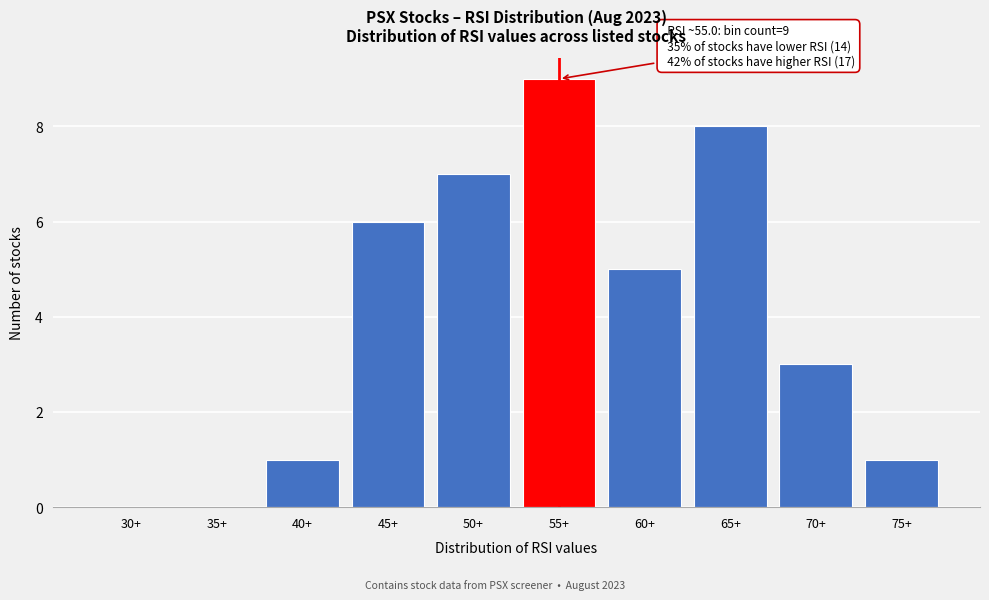

Reading left to right, extract all data points from this chart.

30+=0	35+=0	40+=1	45+=6	50+=7	55+=9	60+=5	65+=8	70+=3	75+=1